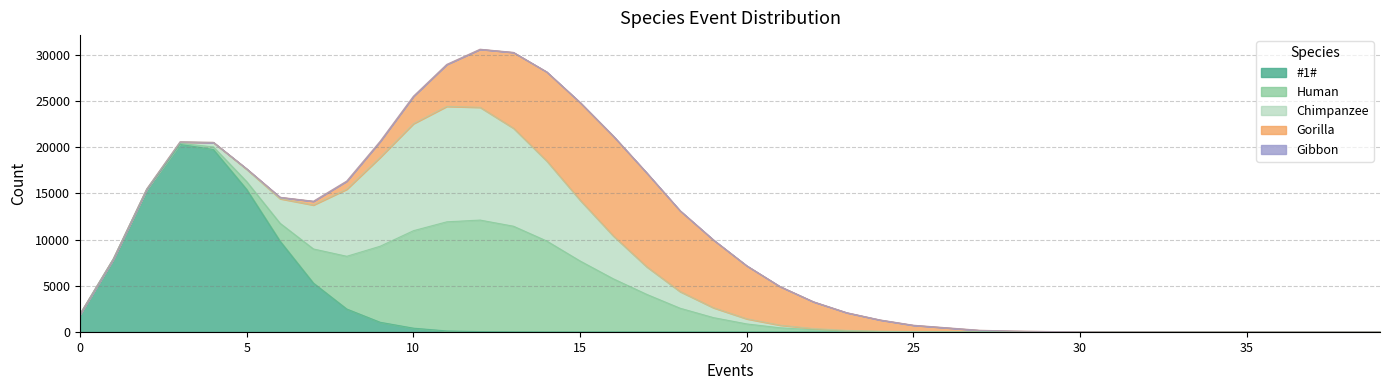

How many distinct data groups are displayed?

5